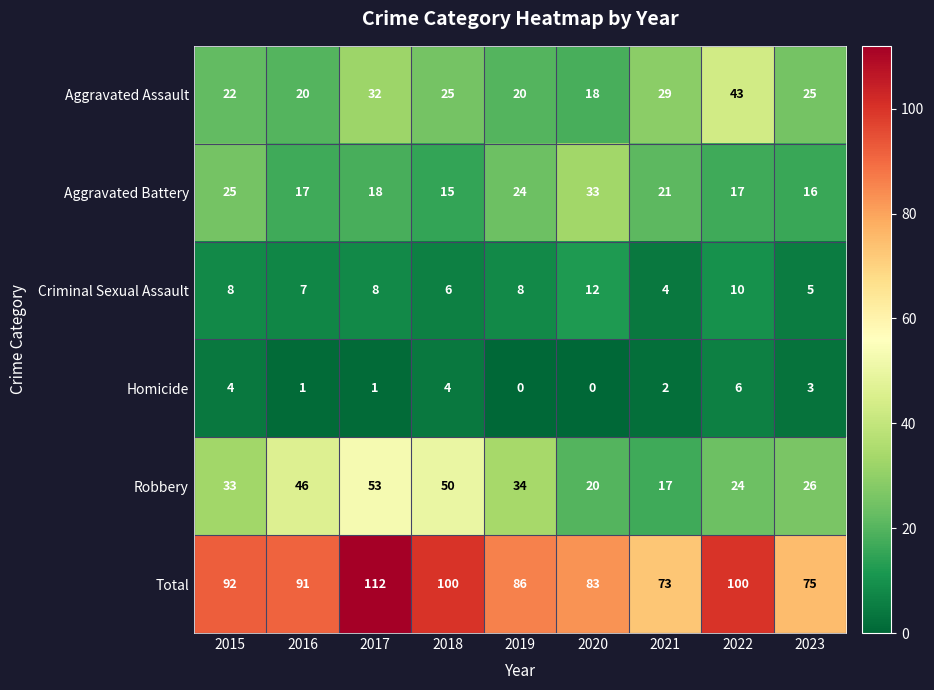

At which label is Total closest to 92?

2015